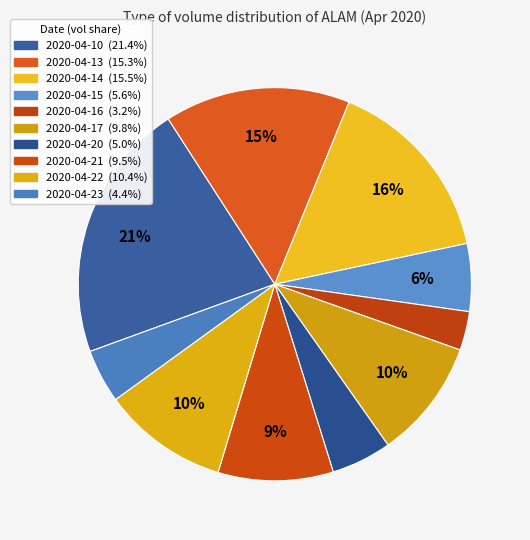

To the nearest percent, what is the difference between the 2020-04-20 and 2020-04-22 slice percentages?

5%